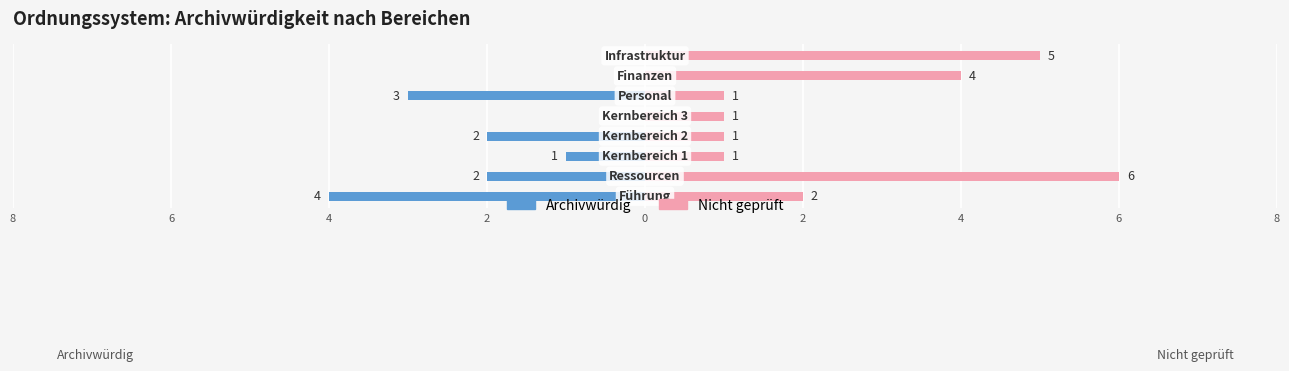

What is the difference between the maximum and minimum values in the Archivwürdig series?

4